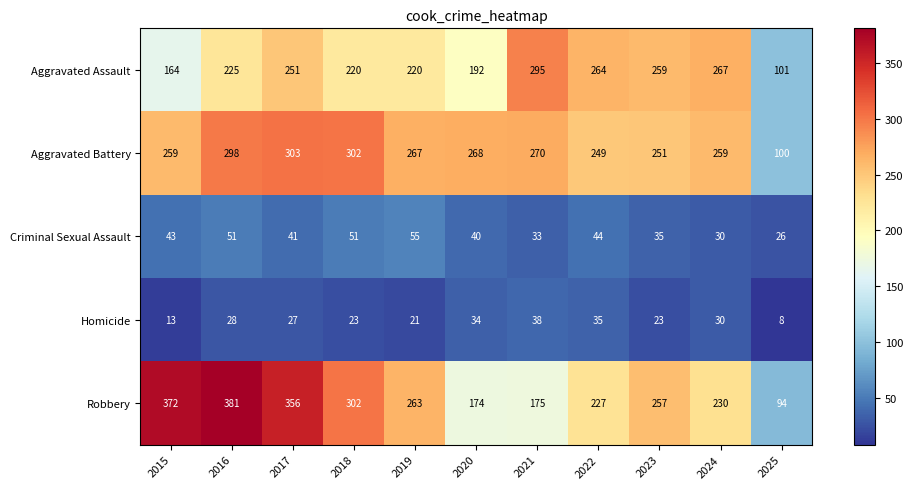

List the labels in order of Robbery value, largest first.

2016, 2015, 2017, 2018, 2019, 2023, 2024, 2022, 2021, 2020, 2025